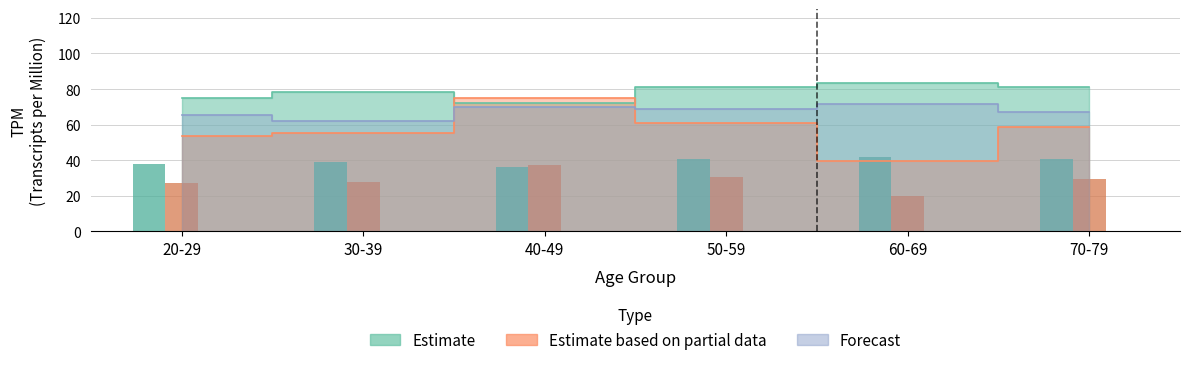

What is the spread (max minus min) of values at 20-29?

21.4